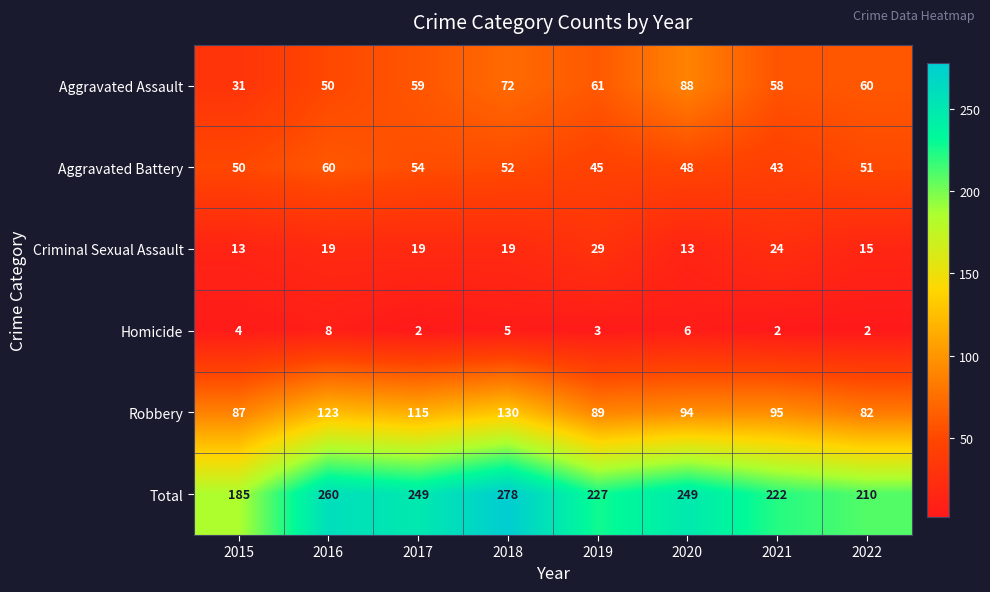

What is the difference between the highest and lowest values at 2017?

247